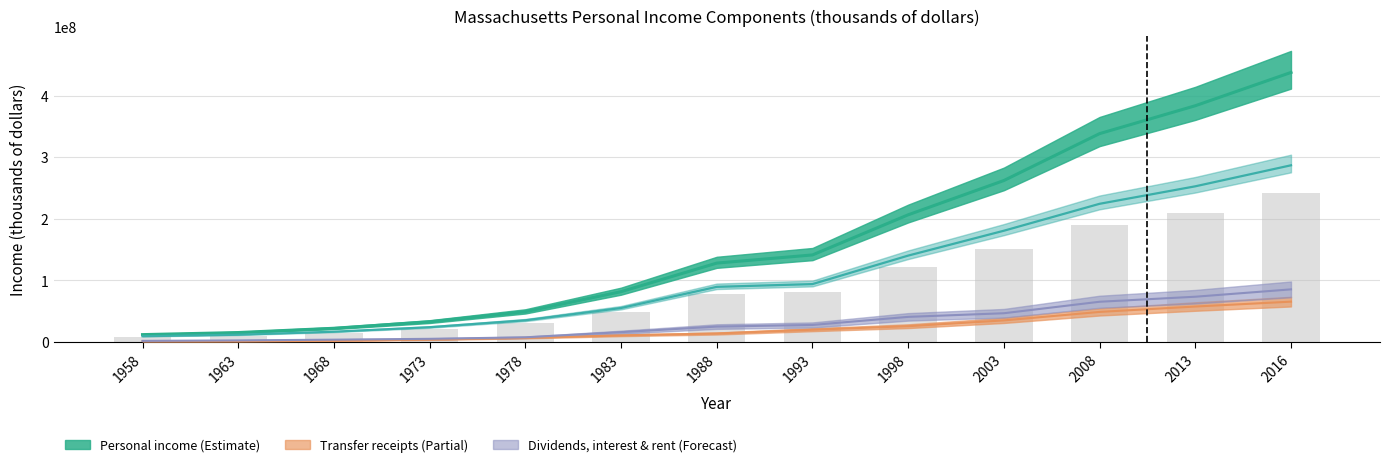

Rank the categories by value from highest to lowest.

2016, 2013, 2008, 2003, 1998, 1993, 1988, 1983, 1978, 1973, 1968, 1963, 1958